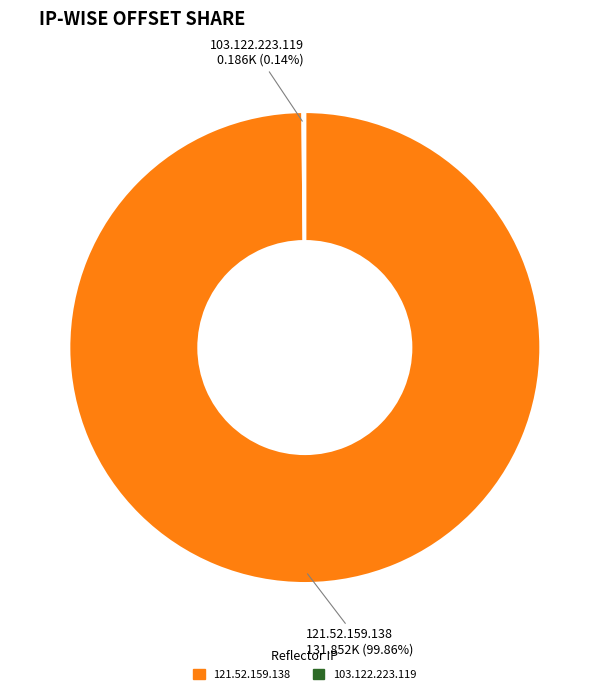

Which category has the biggest portion of the pie?

121.52.159.138